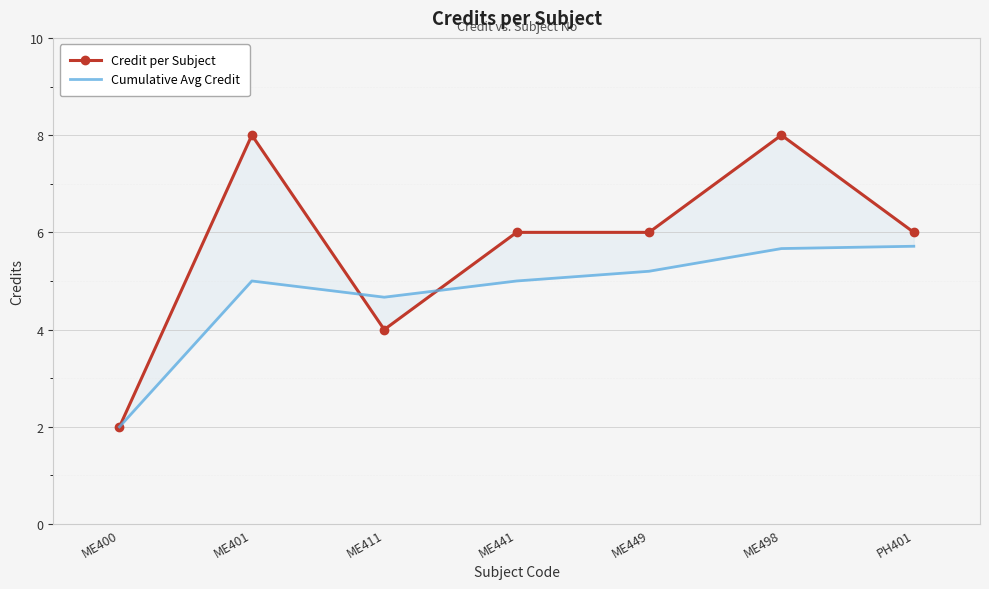

At which label does Cumulative Avg Credit reach its minimum?

ME400